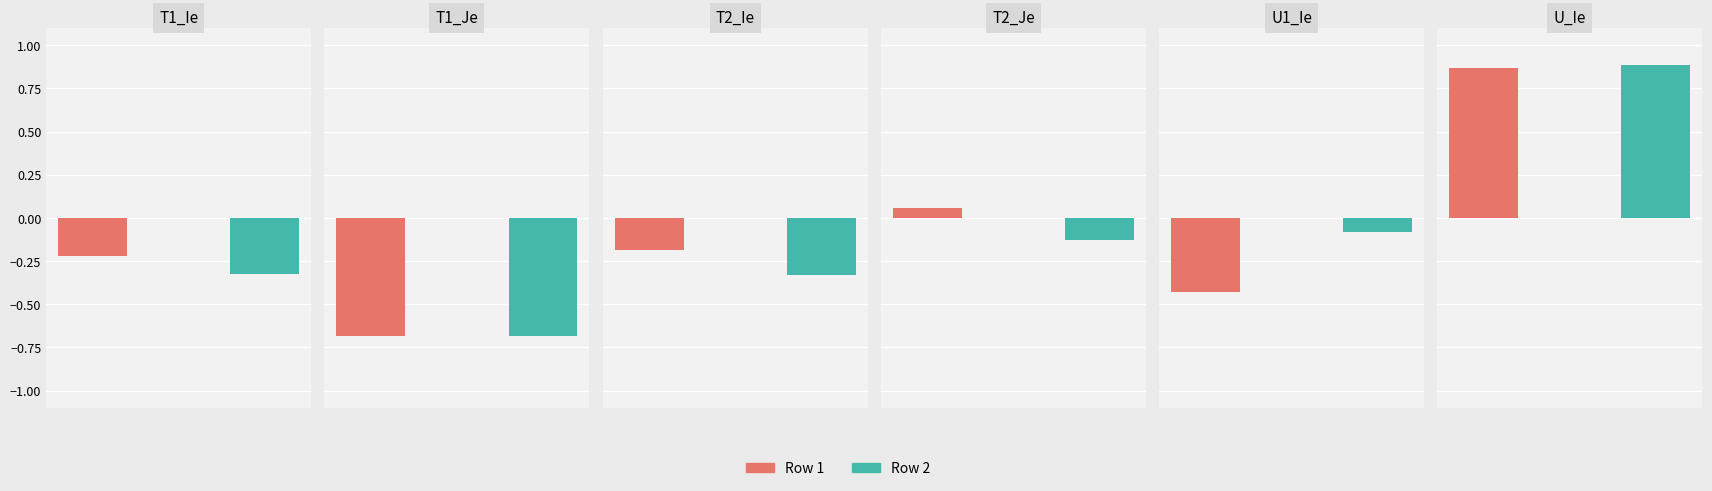

How many values in Row 2 are above zero?

1